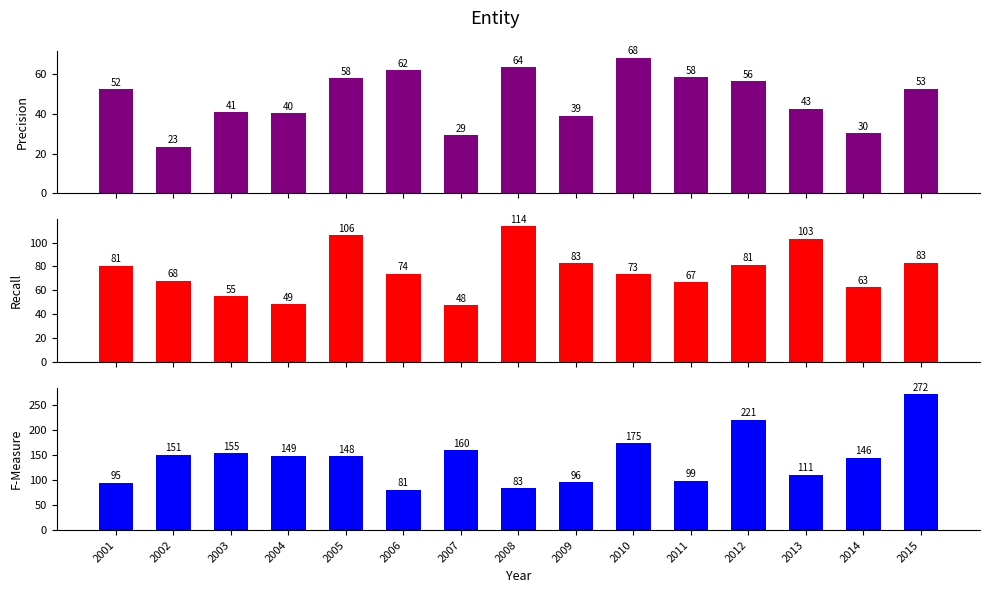

What is the spread (max minus min) of values at 2008?

50.4